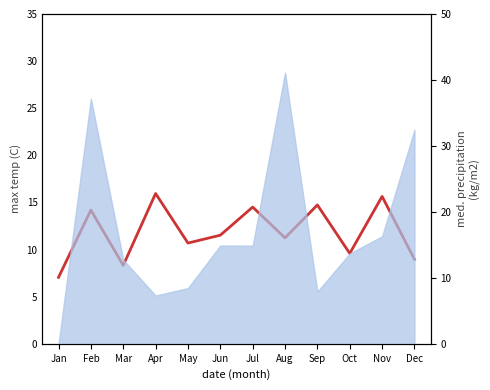

Does the chart display data point markers on the line(s)?

No